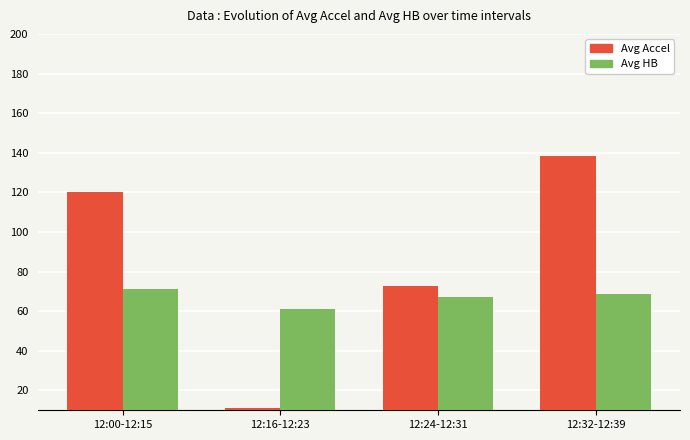

What is the label of the 4th bar from the left?

12:32-12:39